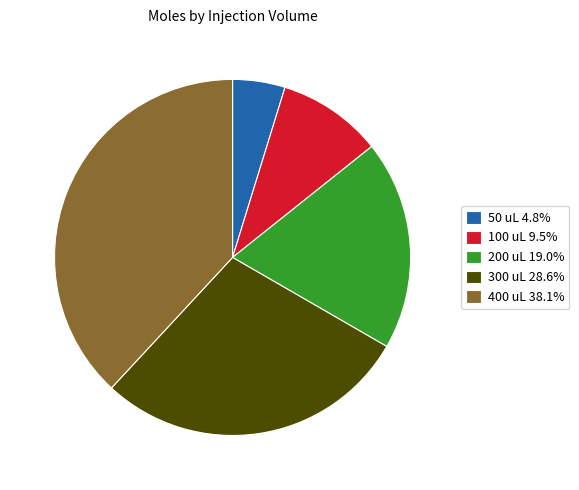

Does any single category account for the majority?

No